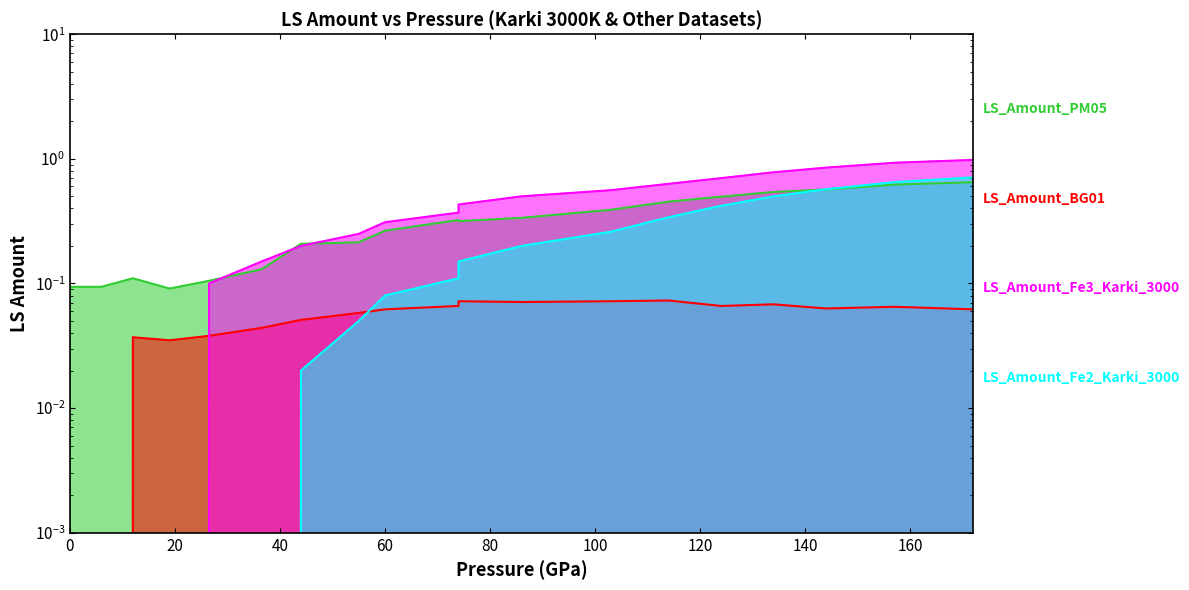

What is the label of the 8th point from the left?

140